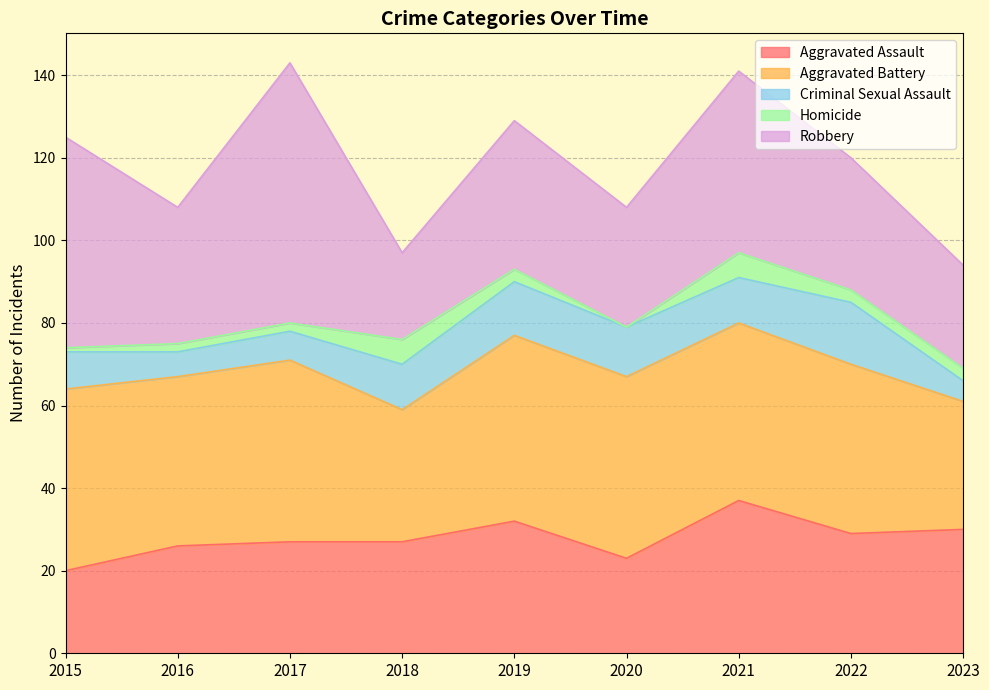

What is the difference between the Aggravated Assault values at 2020 and 2019?

9